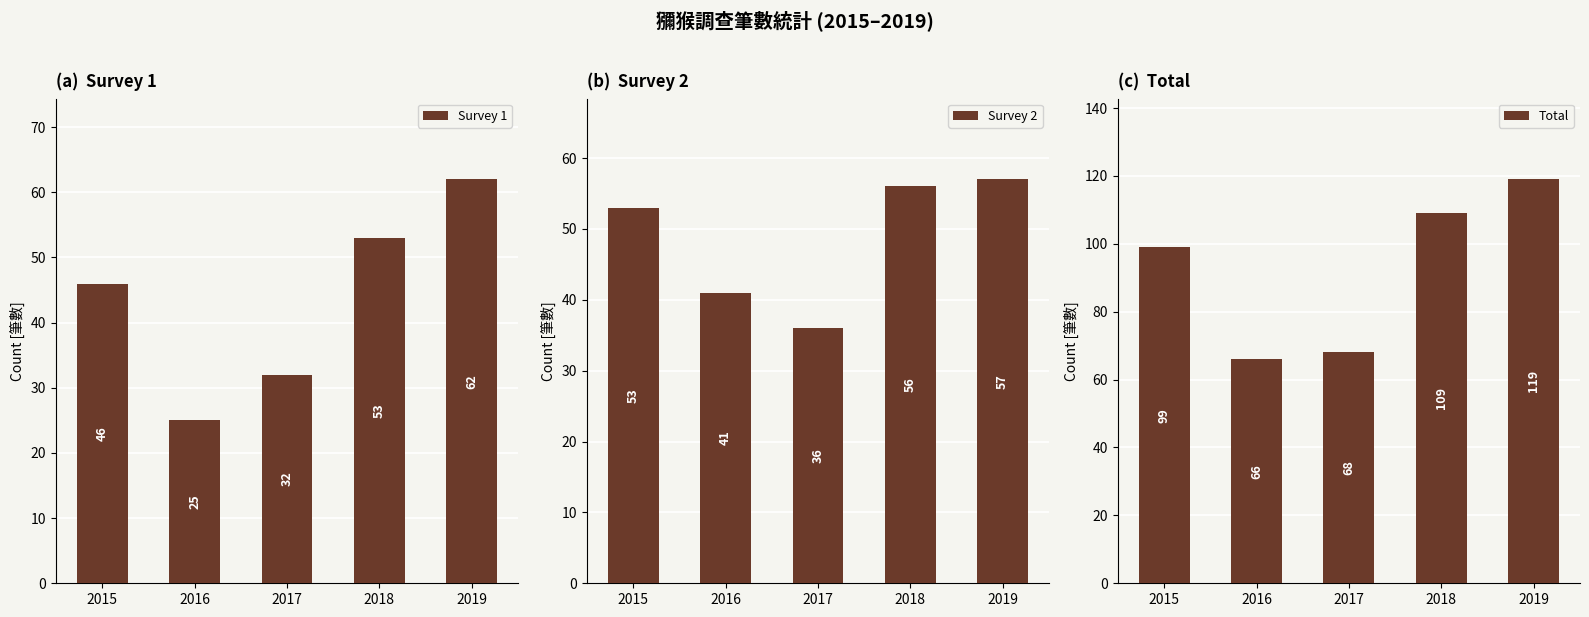

At how many categories does at least one series exceed 39?

5